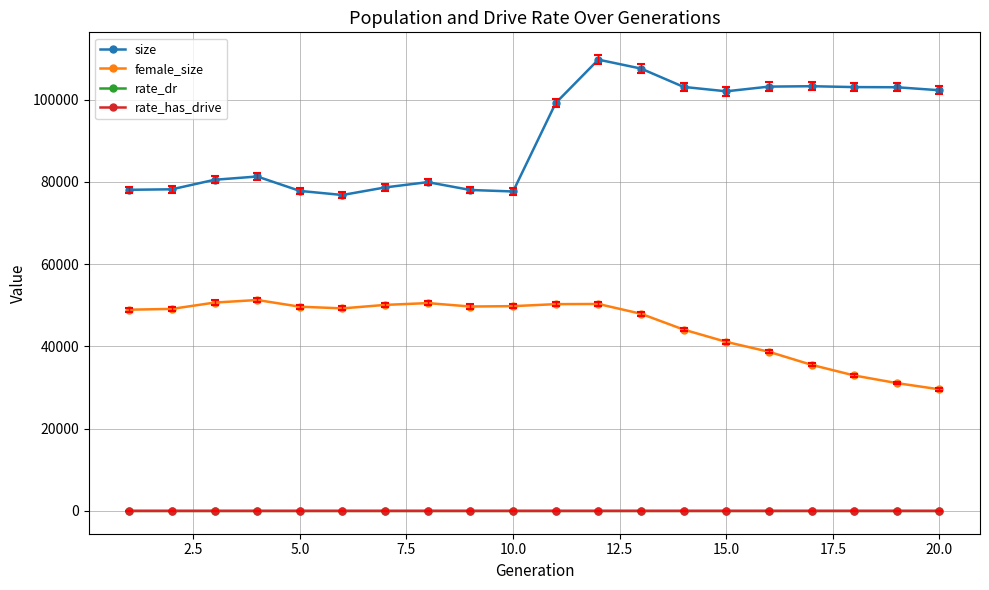

What are all the series names shown in the legend?

size, female_size, rate_dr, rate_has_drive